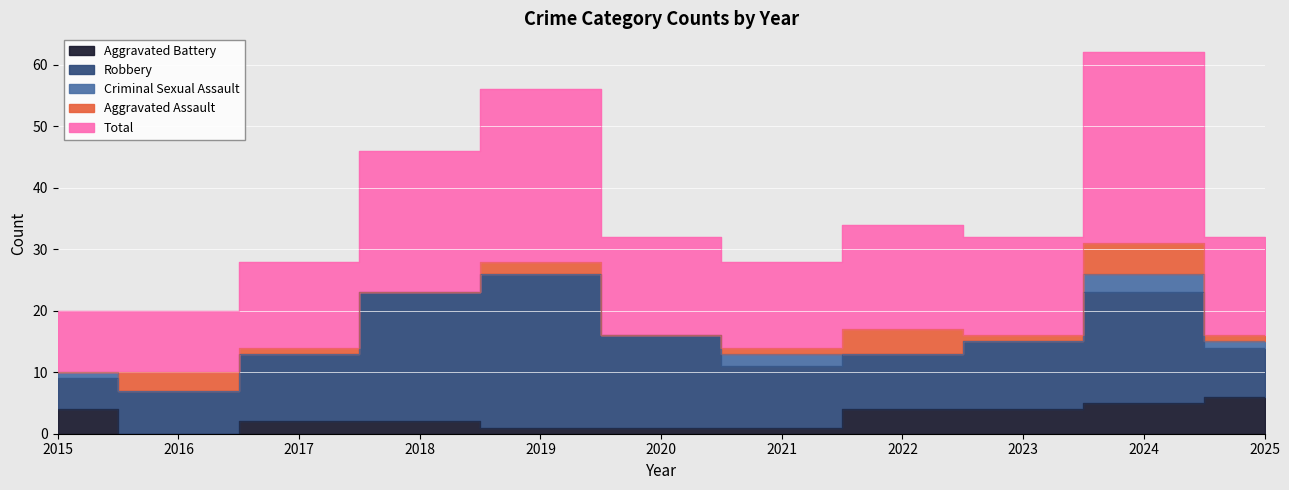

What are all the series names shown in the legend?

Aggravated Assault, Aggravated Battery, Criminal Sexual Assault, Robbery, Total